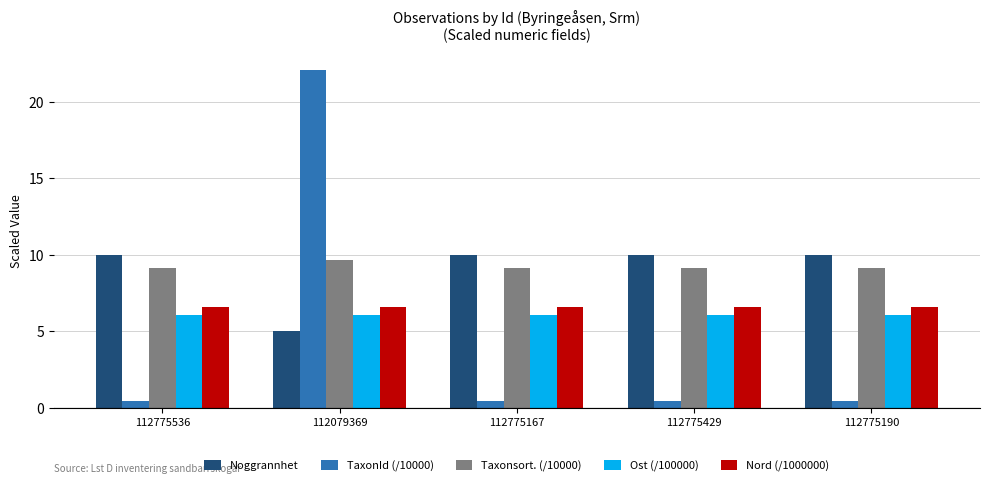

What is the highest value of the TaxonId (/10000) series?

22.1